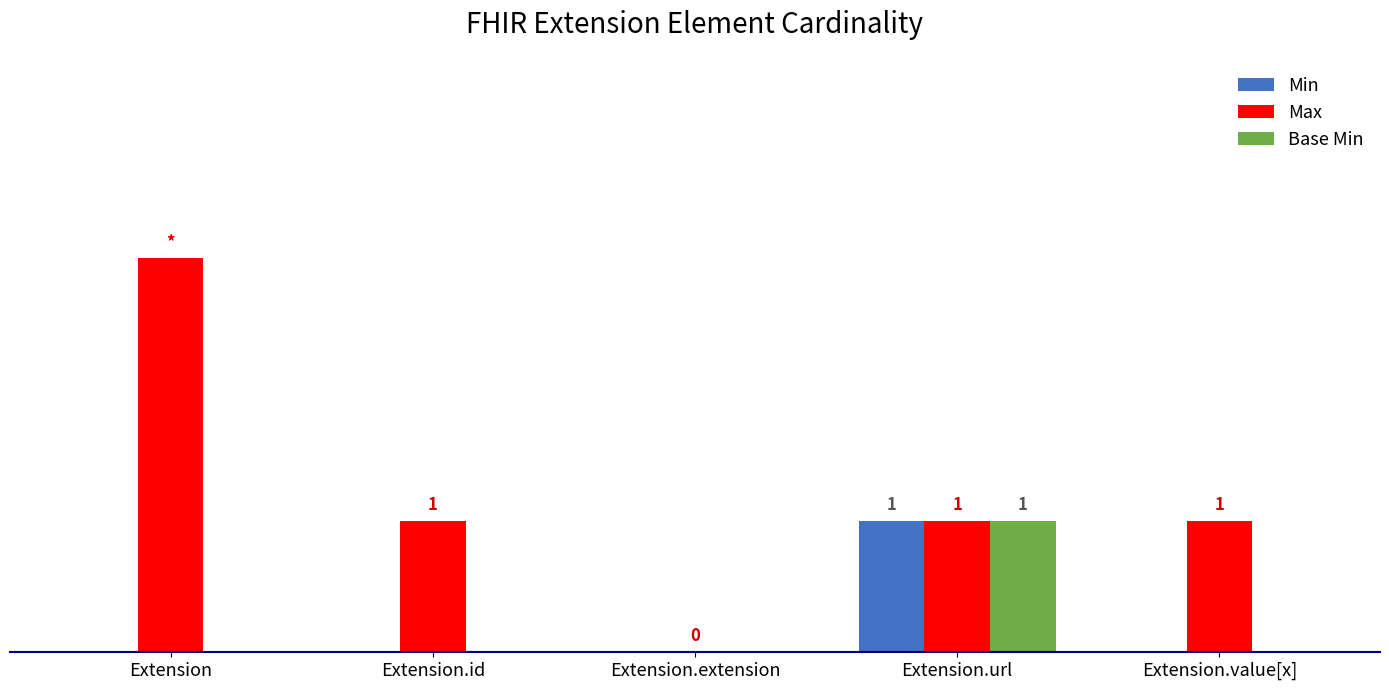

Are the bars horizontal?

No